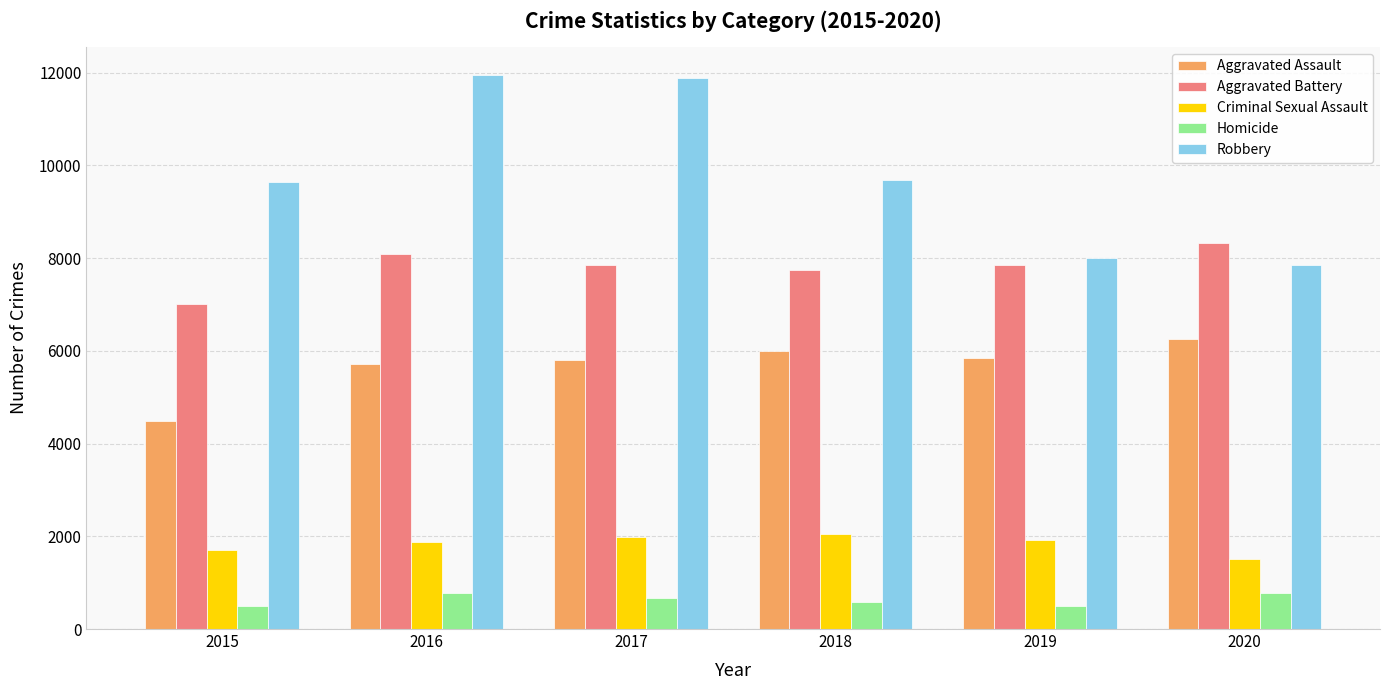

How many bars are there in total?

30